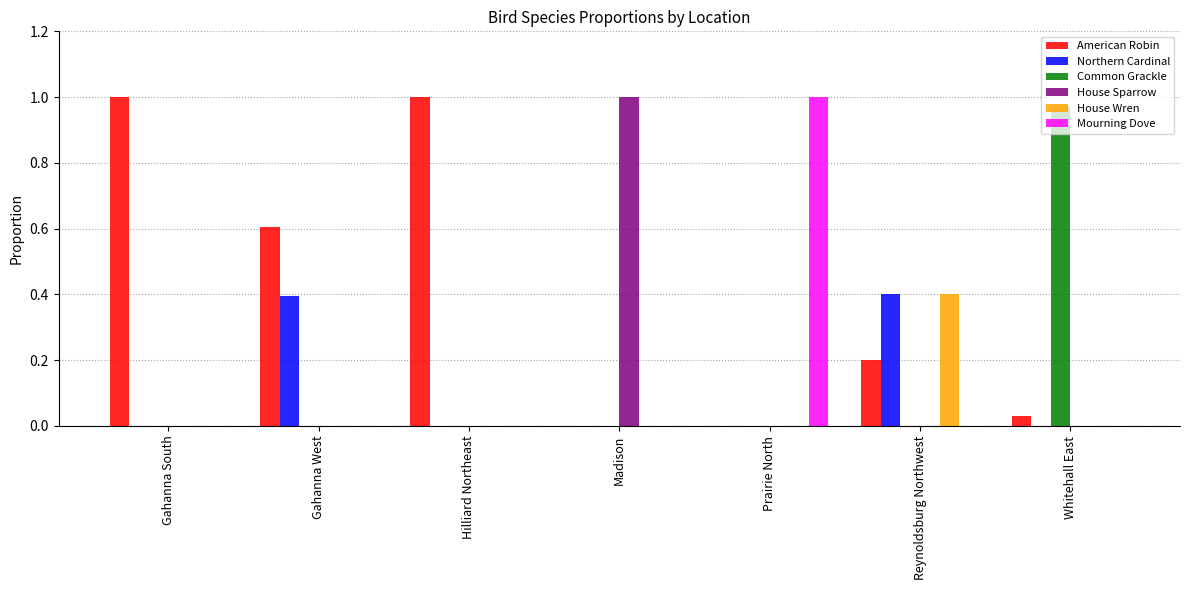

What is the maximum value for Northern Cardinal?

0.4